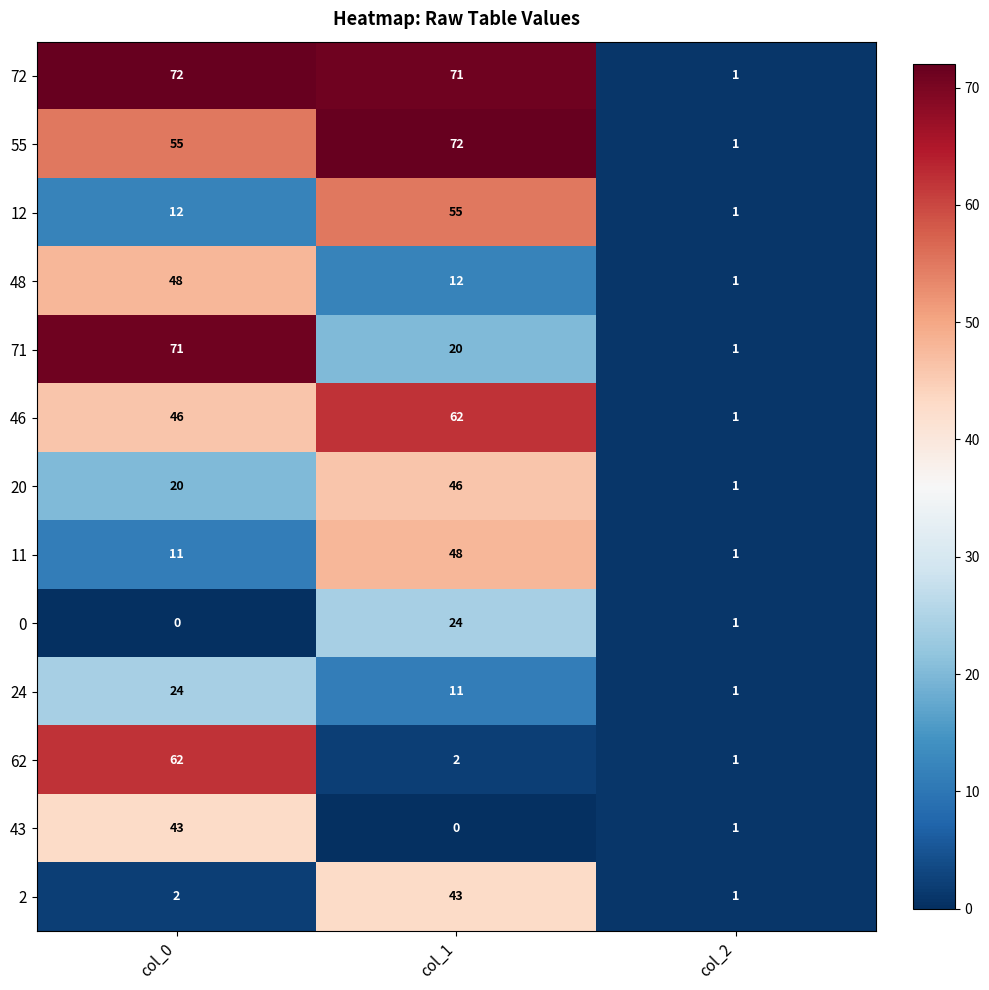

Which series changed the most between col_0 and col_2?

72